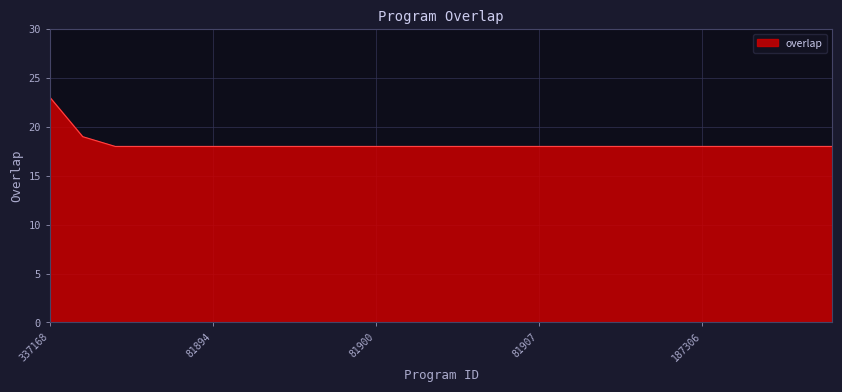

What is the smallest value displayed?

18